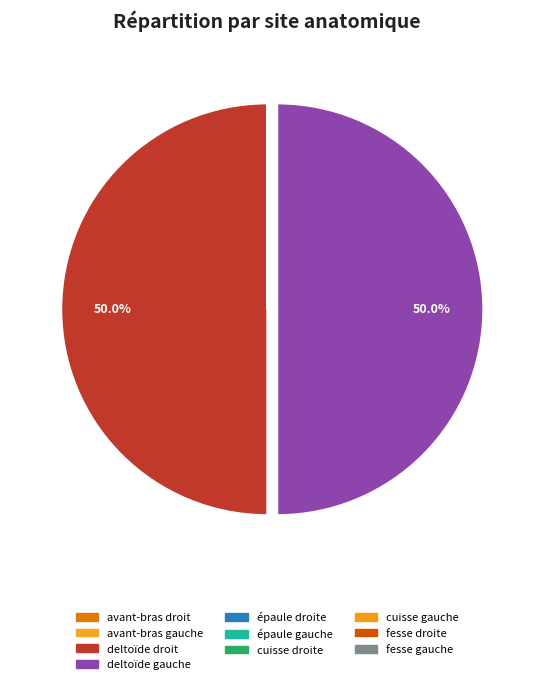

The cuisse gauche slice represents 0% of the pie. True or false?

True